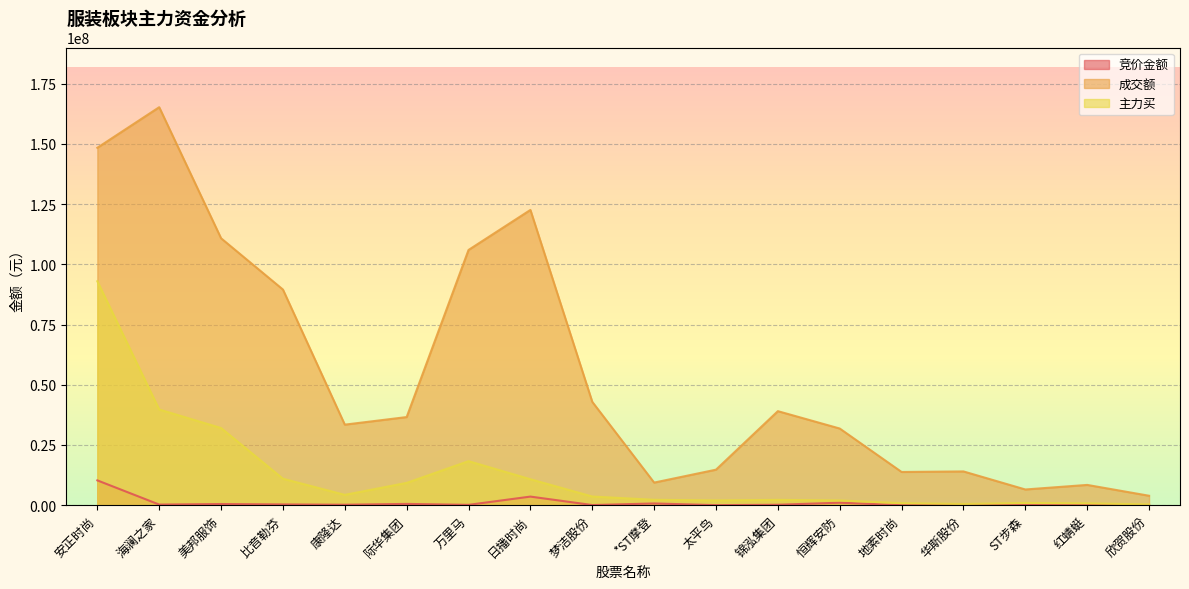

Which series has the widest spread of values?

成交额